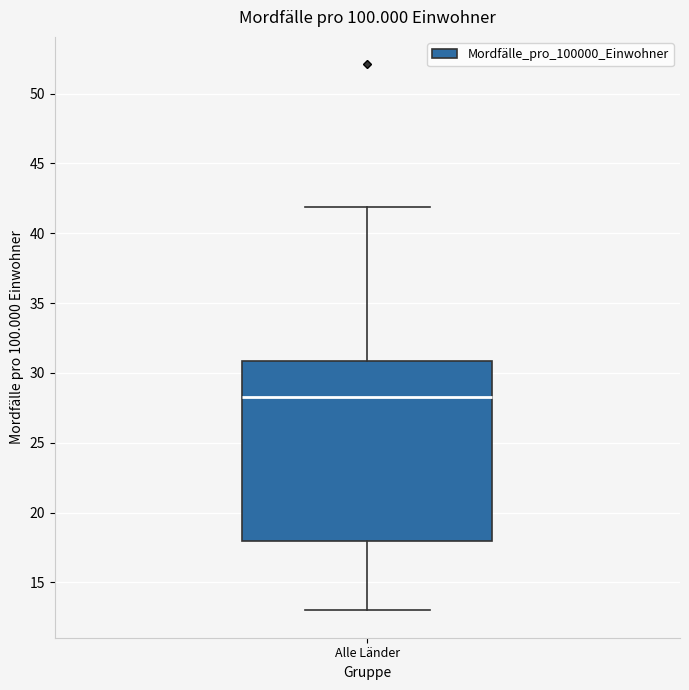

Where does the median line of the box for Alle Länder sit on the y-axis? The values are not printed on the chart, so give them approximately, as read against the axis.

28.5